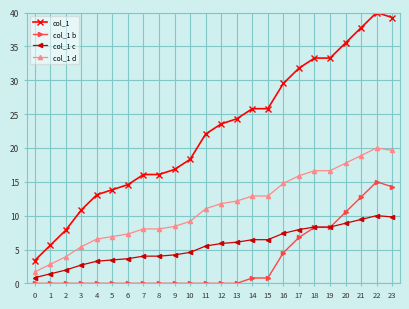

Does the chart have visible grid lines?

Yes